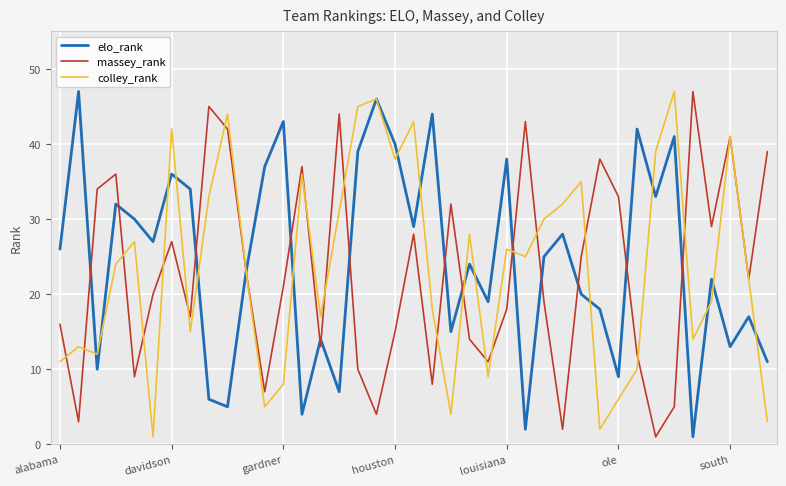

At how many categories does at least one series exceed 15?

39